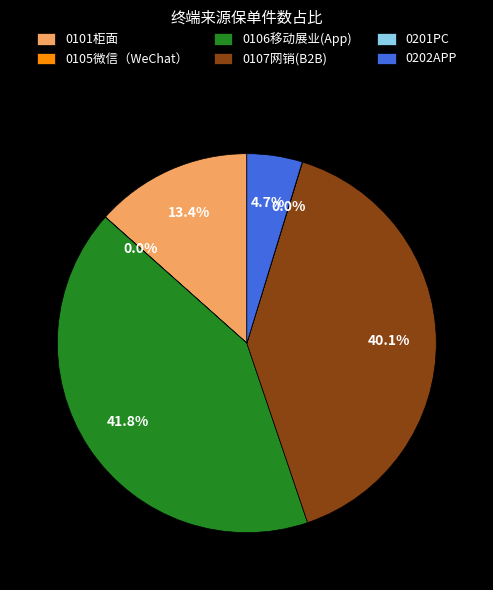

What is the largest slice in the pie chart?

0106移动展业(App)